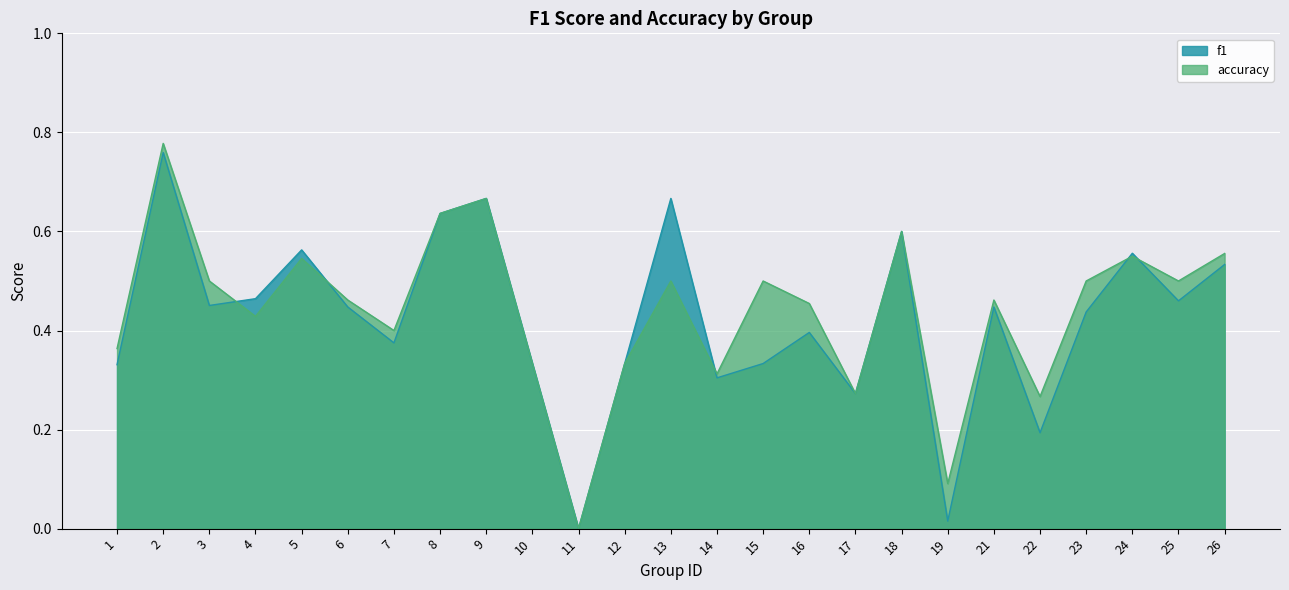

Where is accuracy nearest to the value 0?

11